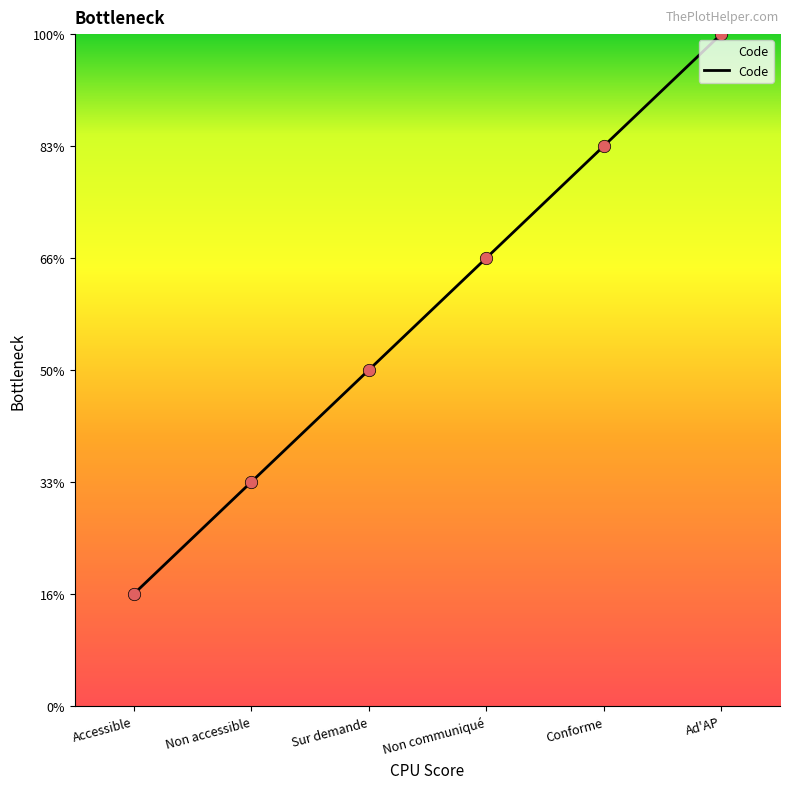

What is the ratio of the value at Ad'AP to the value at Conforme?

1.2